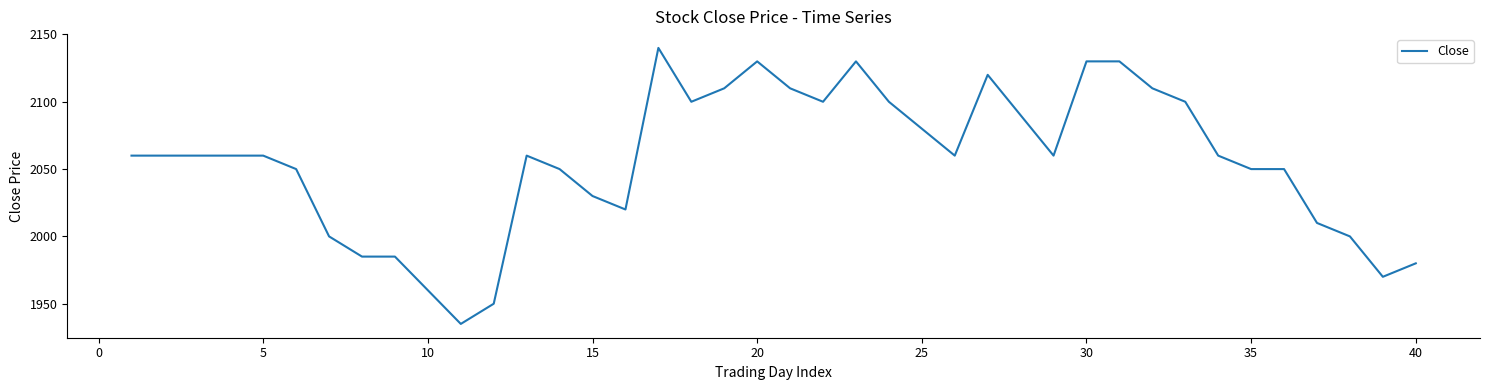

What is the difference between the maximum and minimum values?

205